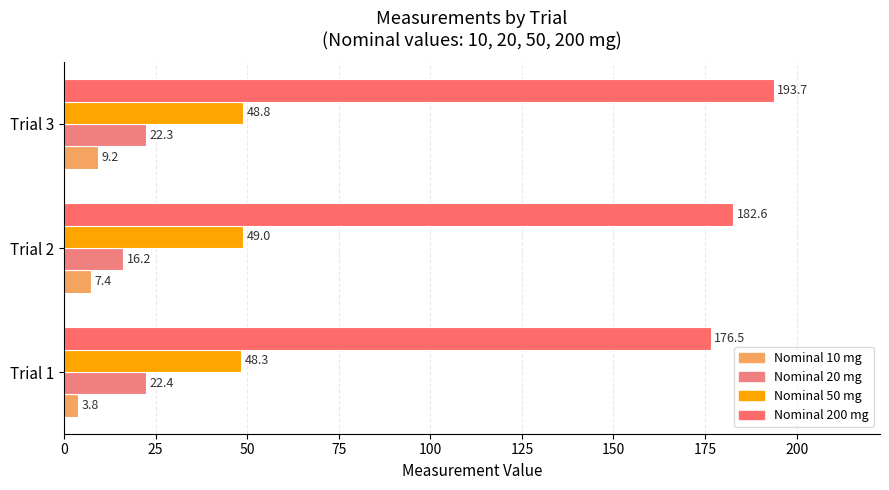

How many distinct data groups are displayed?

4